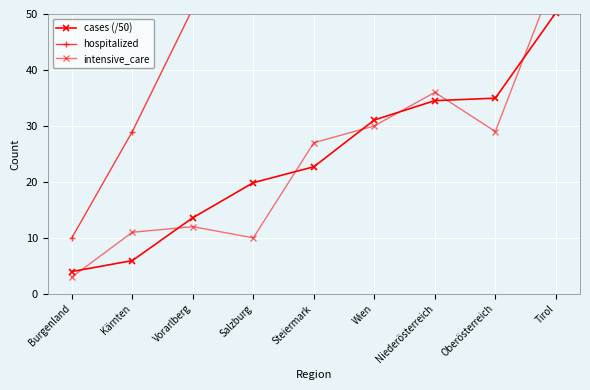

True or false: intensive_care and hospitalized intersect in this chart.

False